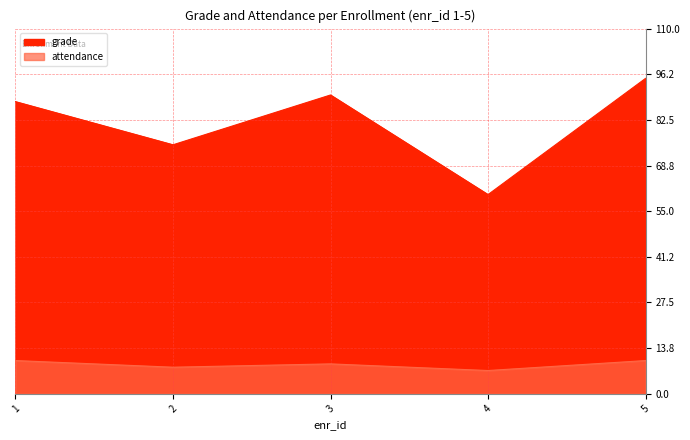

Between 3 and 5, which series saw the biggest shift?

grade